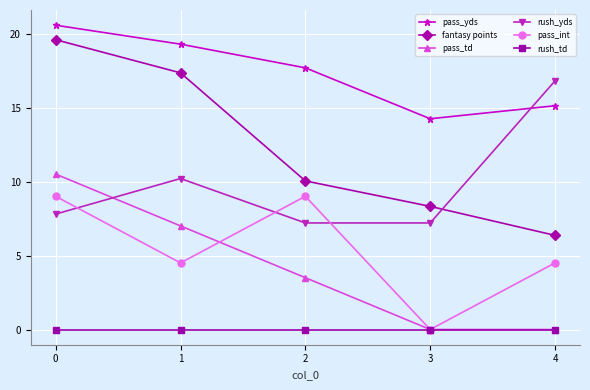

Reading left to right, extract all data points from this chart.

pass_yds: 20.6	19.3	17.7	14.2	15.1
fantasy points: 19.6	17.3	10.0	8.3	6.4
pass_td: 10.5	7.0	3.5	0.0	0.0
rush_yds: 7.8	10.2	7.2	7.2	16.8
pass_int: 9.0	4.5	9.0	0.0	4.5
rush_td: 0.0	0.0	0.0	0.0	0.0